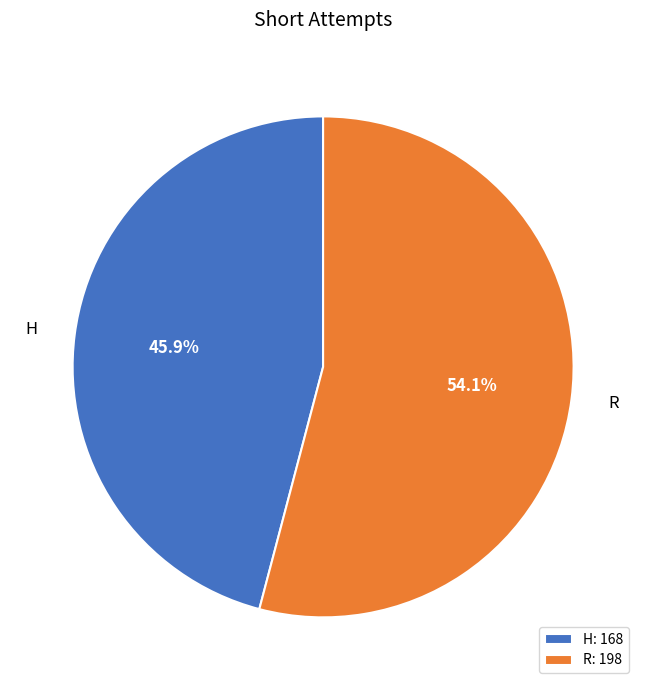

Is R the majority of the pie?

Yes